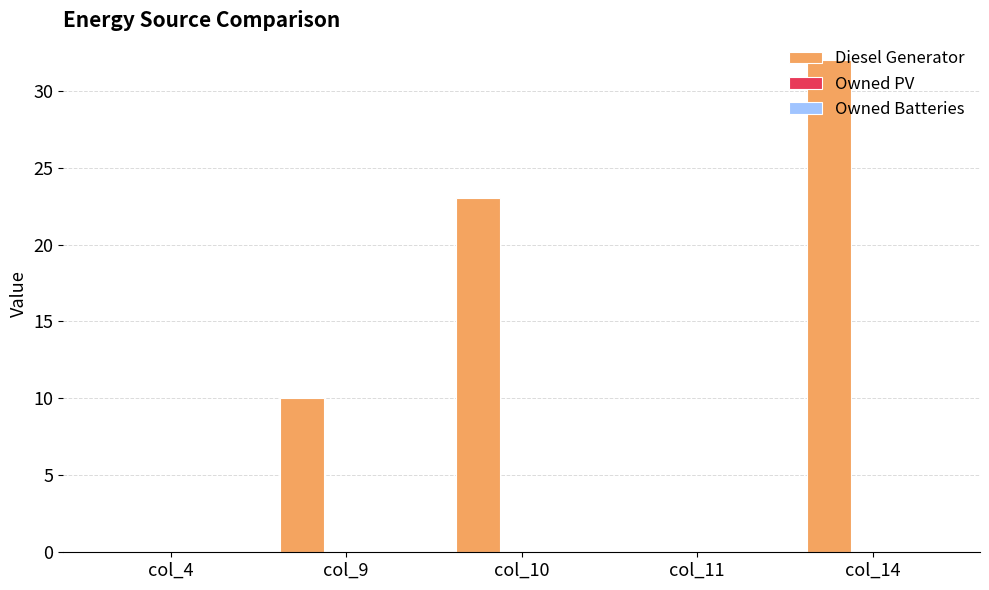

What is the sum of all values?

65.0